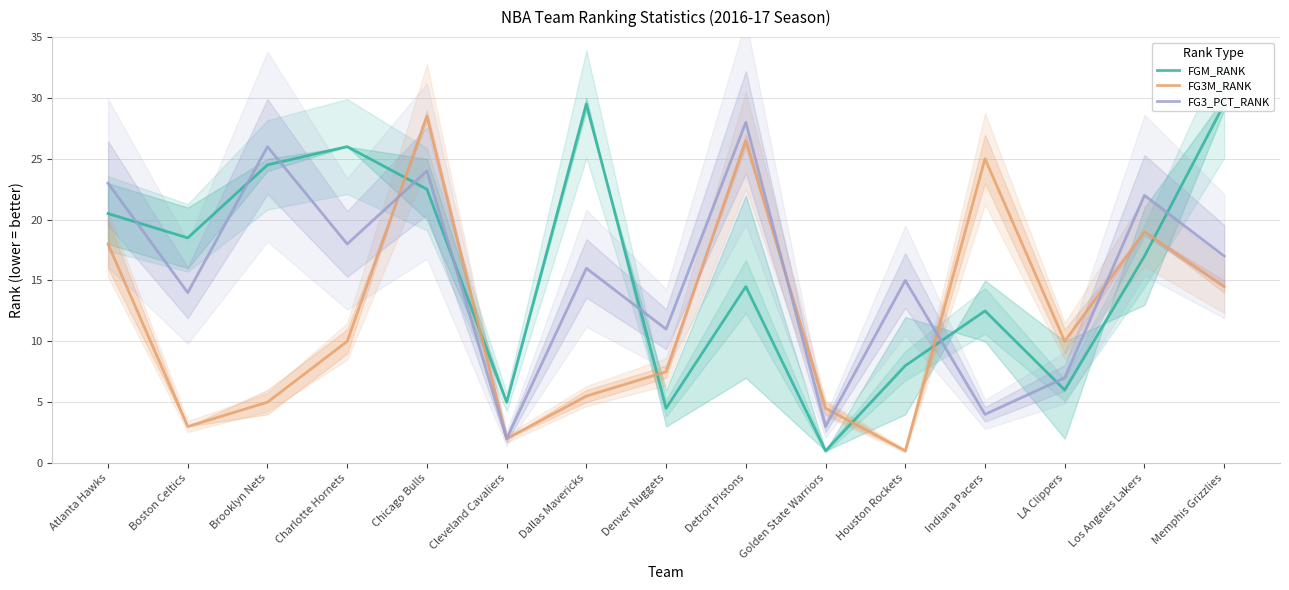

What is the difference between the maximum and minimum values in the FG3_PCT_RANK series?

26.0